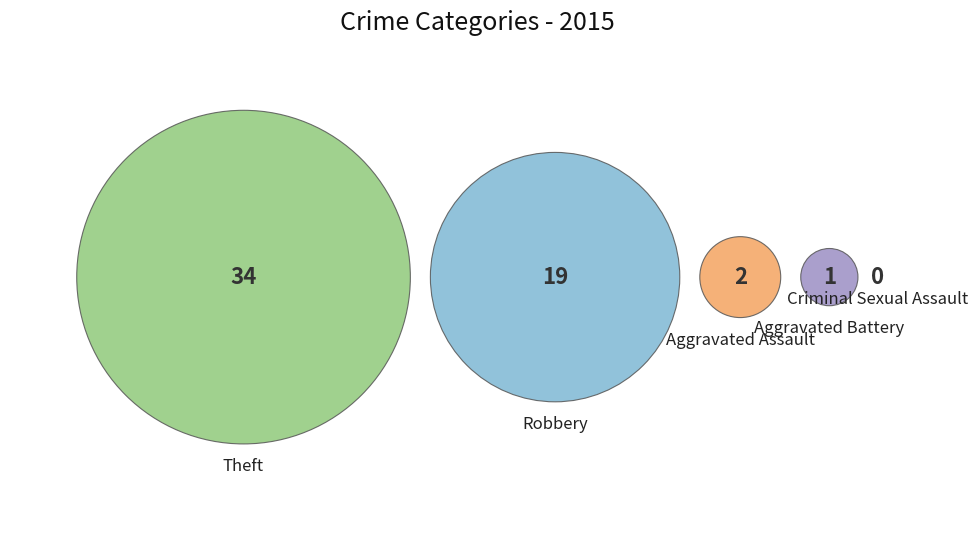

Combined, what portion of the pie is Aggravated Battery and Criminal Sexual Assault?

1.8%